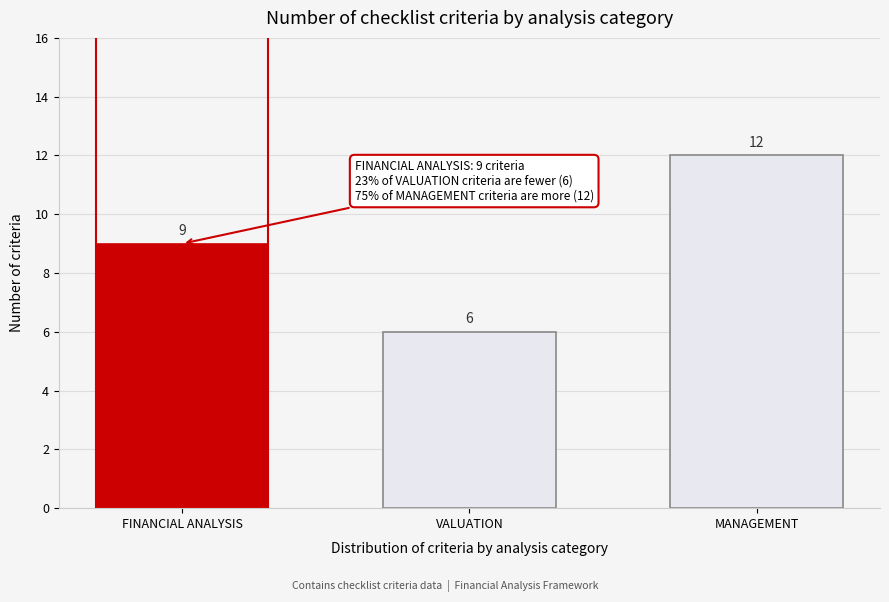

Reading left to right, transcribe all the data shown in this chart.

FINANCIAL ANALYSIS=9	VALUATION=6	MANAGEMENT=12